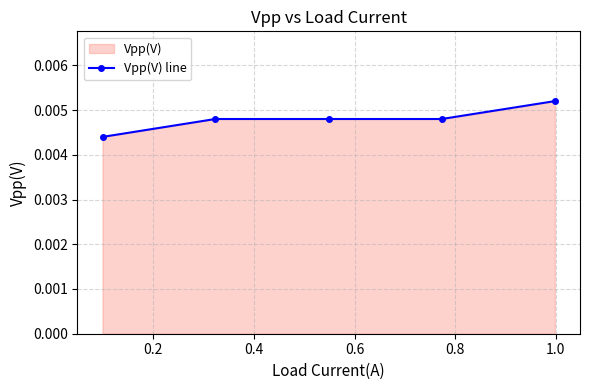

True or false: there are more than 2 points higher than both neighbors.

False